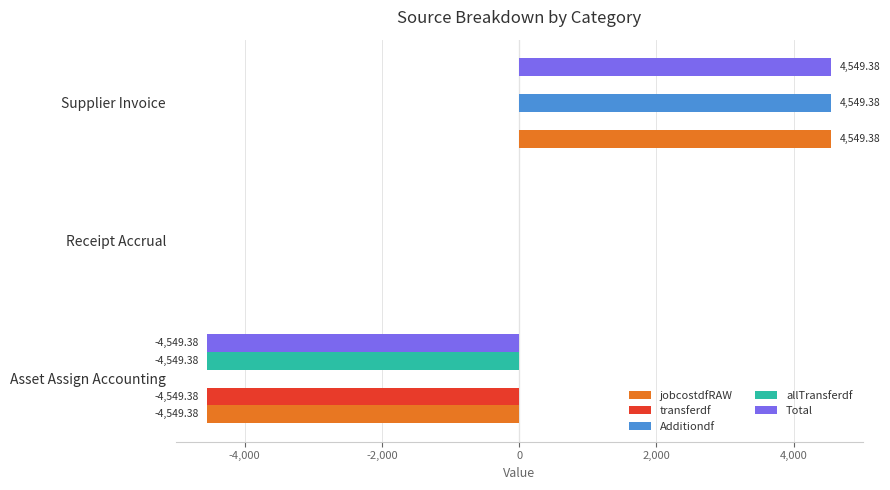

Which label corresponds to the largest value in the chart?

Supplier Invoice